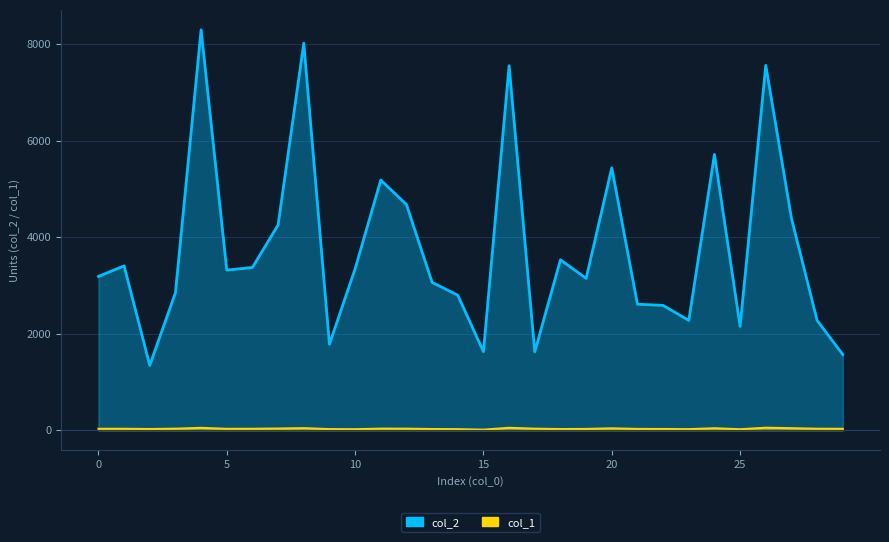

Reading right to left, what are all the values shown in this chart?

col_2: 29=1568	28=2275	27=4392	26=7562	25=2152	24=5715	23=2275	22=2587	21=2611	20=5438	19=3148	18=3532	17=1624	16=7556	15=1628	14=2799	13=3064	12=4678	11=5185	10=3345	9=1781	8=8022	7=4256	6=3373	5=3318	4=8299	3=2850	2=1344	1=3406	0=3187
col_1: 29=28	28=30	27=41	26=51	25=19	24=40	23=21	22=25	21=26	20=38	19=26	18=23	17=31	16=49	15=11	14=21	13=24	12=31	11=32	10=20	9=22	8=42	7=34	6=29	5=28	4=48	3=31	2=24	1=29	0=29